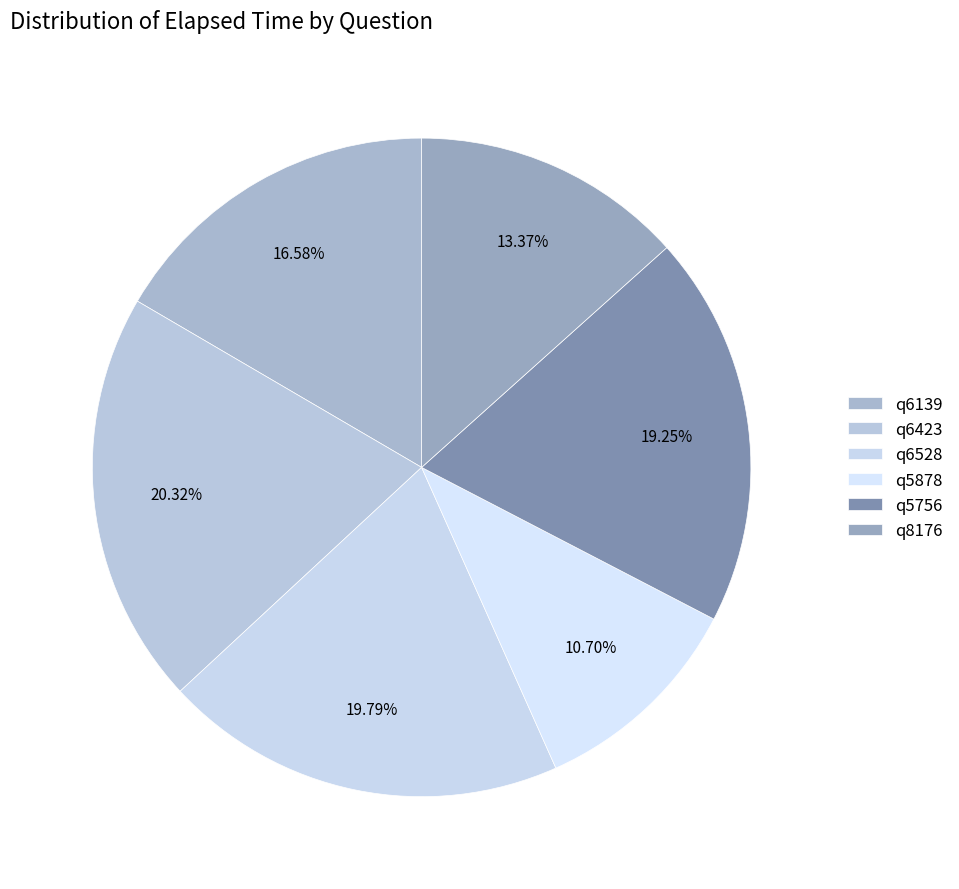

Which slice is the smallest?

q5878